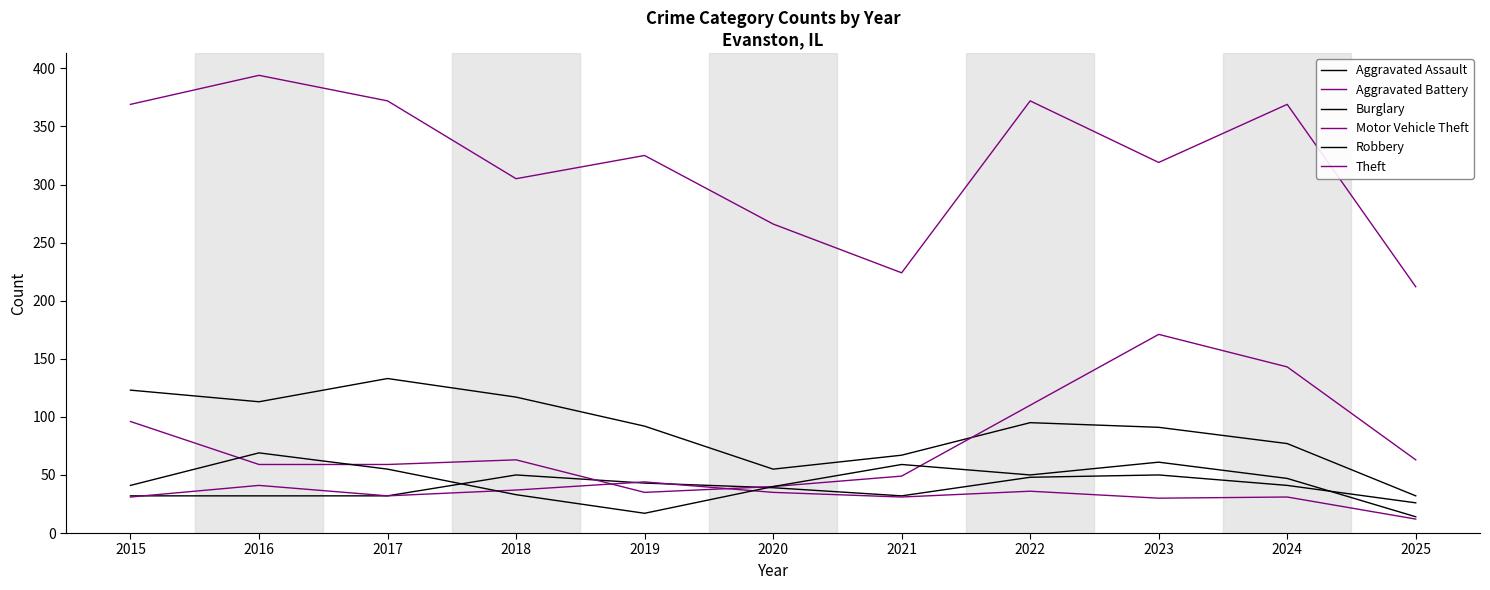

Is this an area chart (filled region under the line)?

No